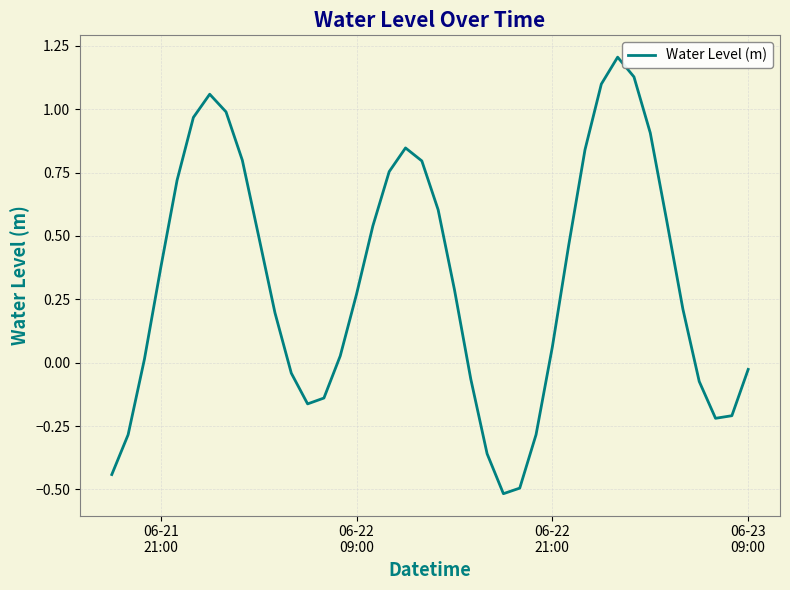

What is the minimum value shown in the chart?

-0.5